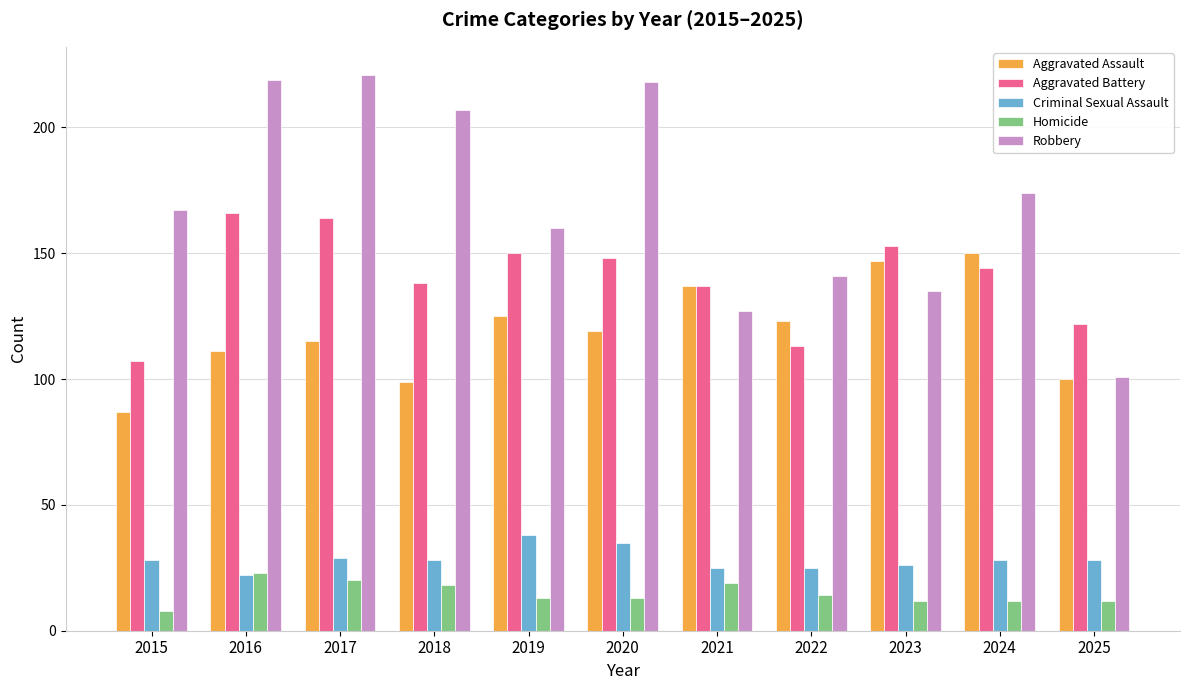

Which series has the largest range (max minus min)?

Robbery